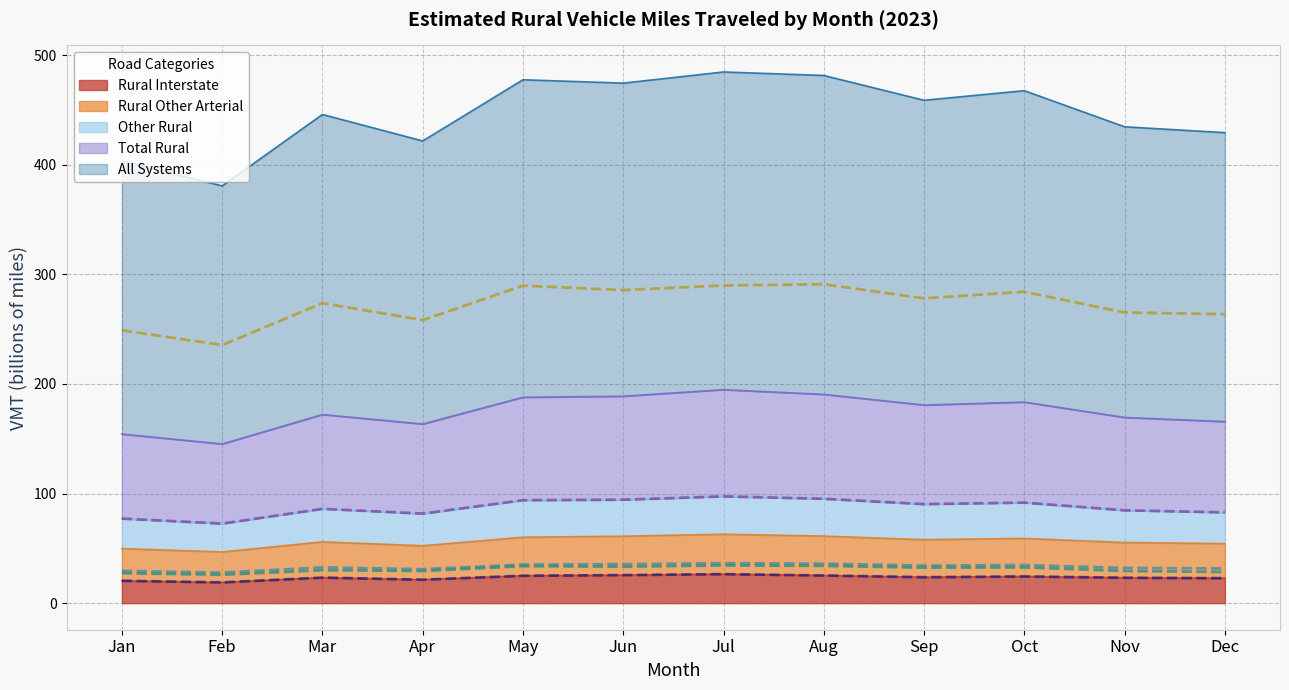

Is the value of Other Rural (line) at Jul greater than the value of Rural Interstate (line) at Feb?

Yes